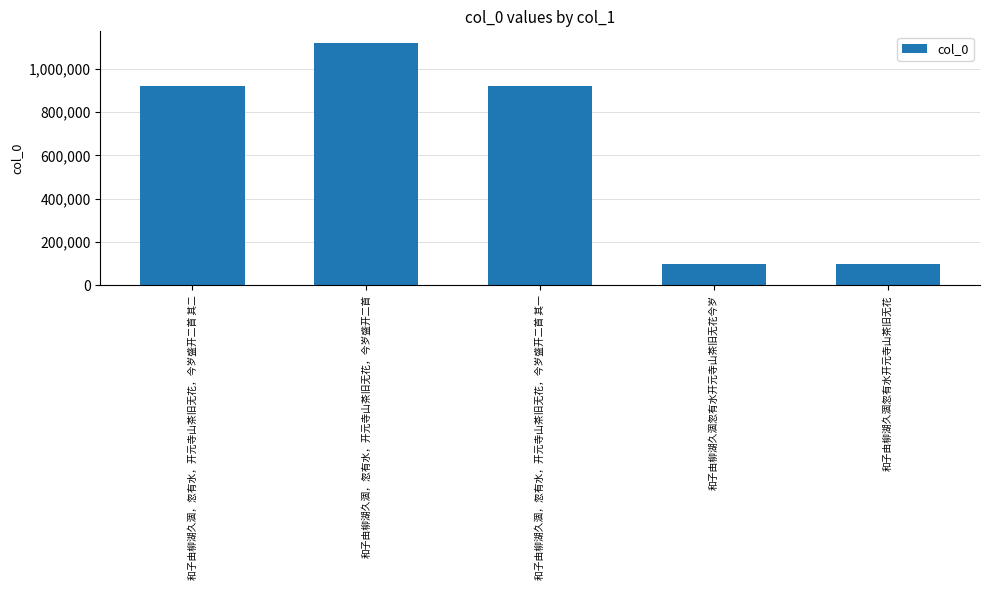

Is it true that the value at 和子由柳湖久涸，忽有水，开元寺山茶旧无花，今岁盛开二首 其二 is 920419?

True